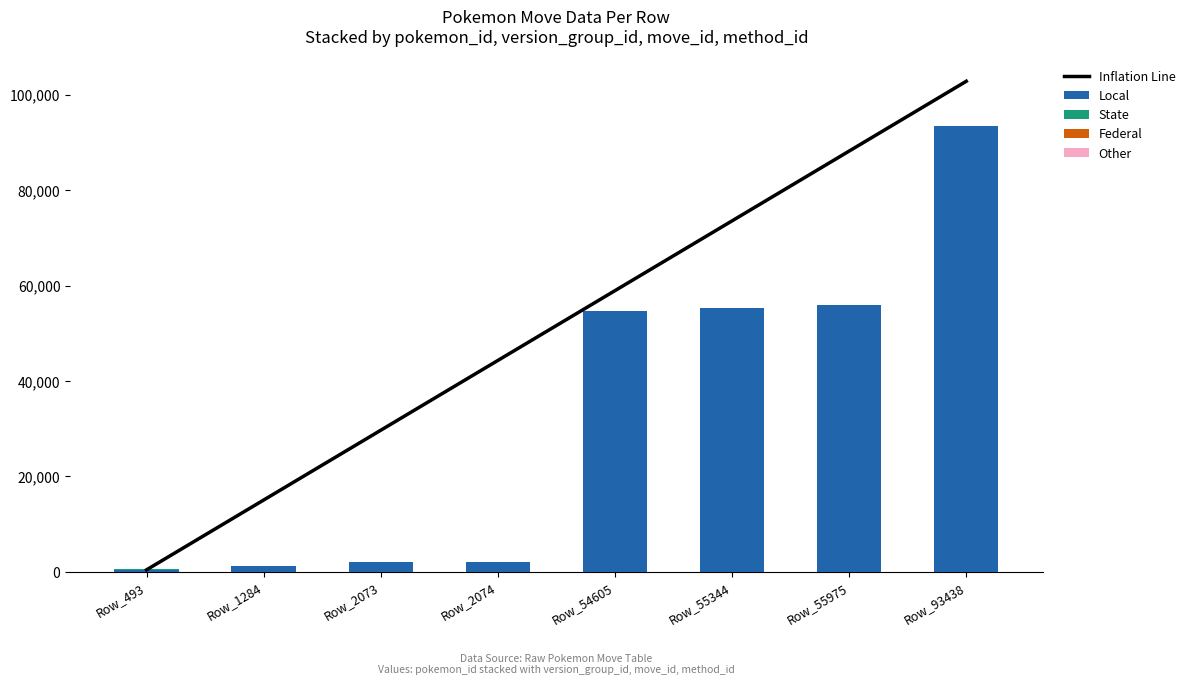

Is the value of Other at Row_93438 greater than the value of Inflation Line at Row_93438?

No